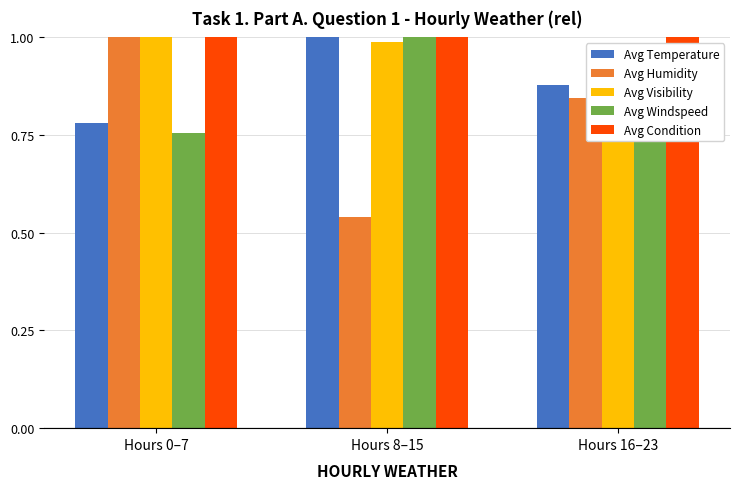

How many bars are there in each group?

5